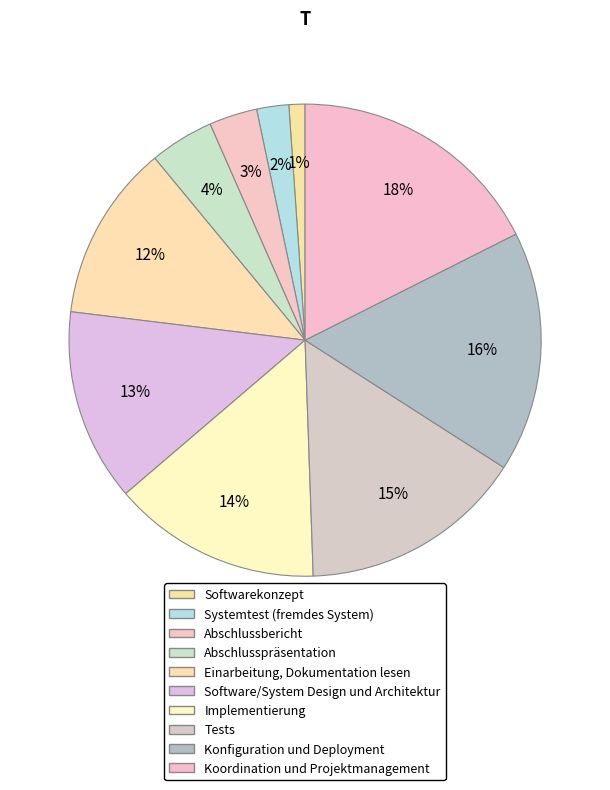

How many segments does this pie chart have?

10